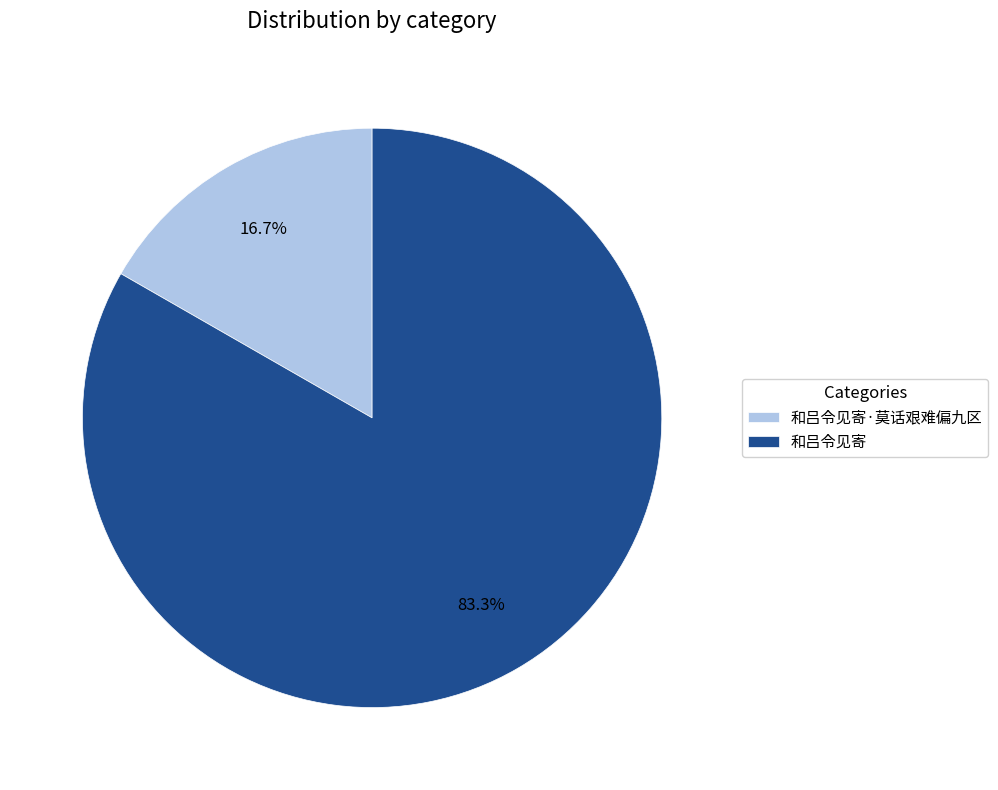

What is the ratio of the value at 和吕令见寄 to the value at 和吕令见寄·莫话艰难偏九区?

5.0